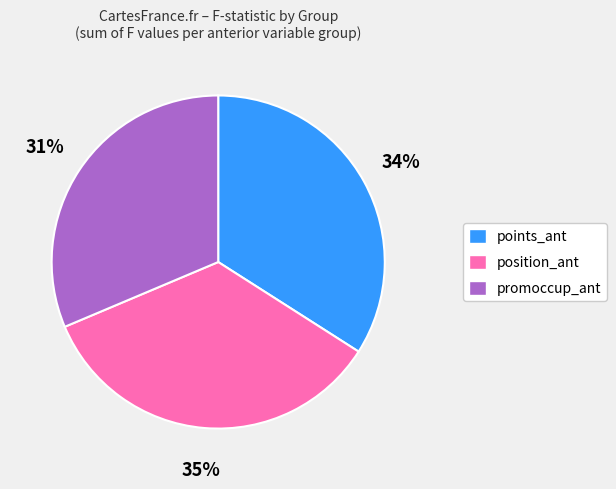

Does any single category account for the majority?

No